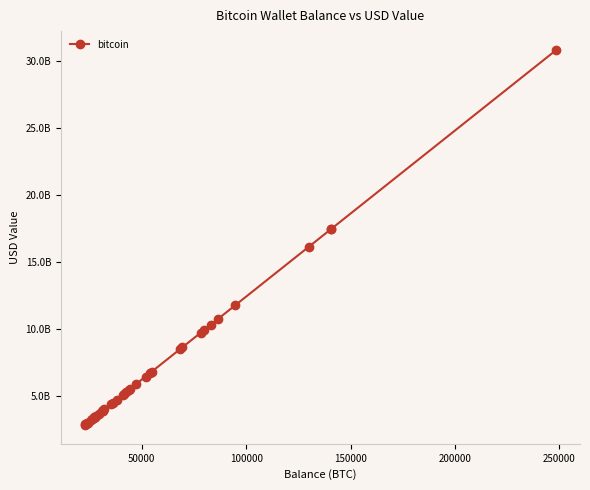

Is this an area chart (filled region under the line)?

No